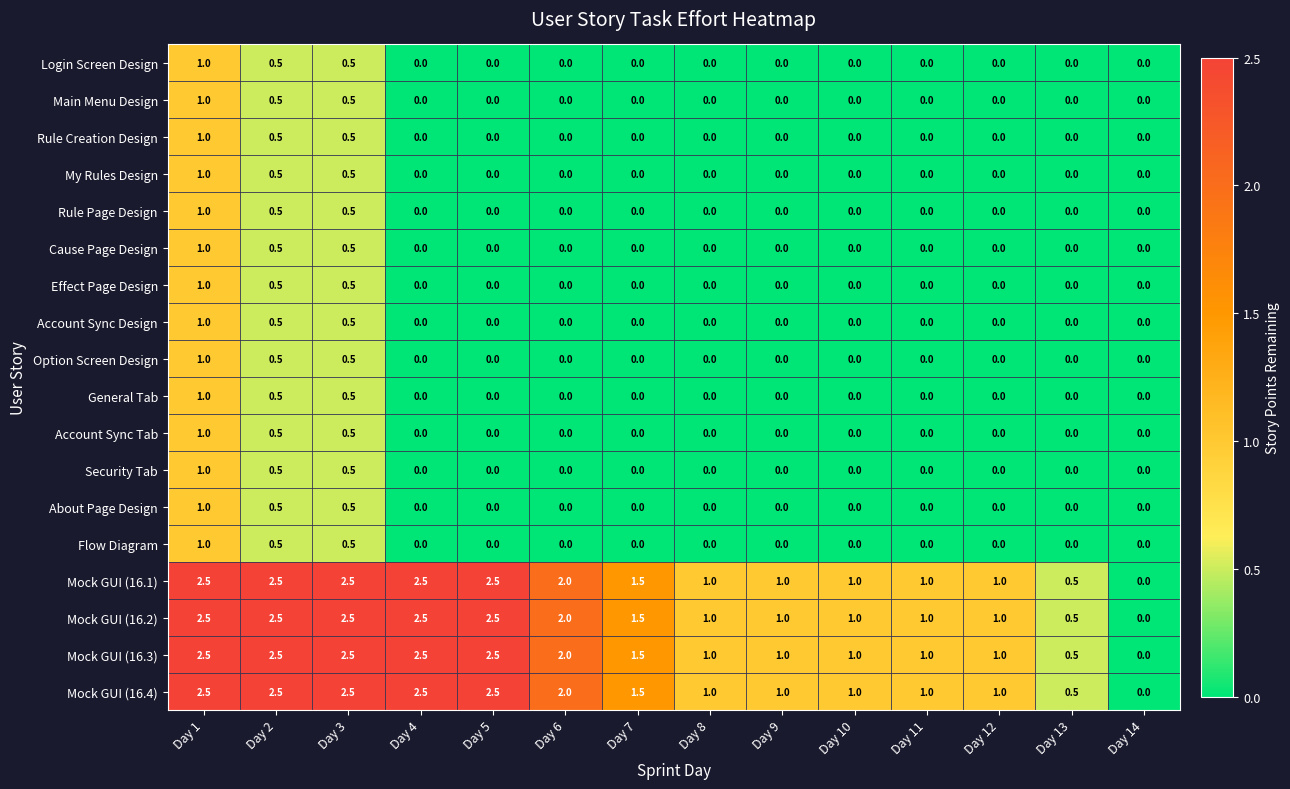

At which category is the sum across all series the highest?

Day 1